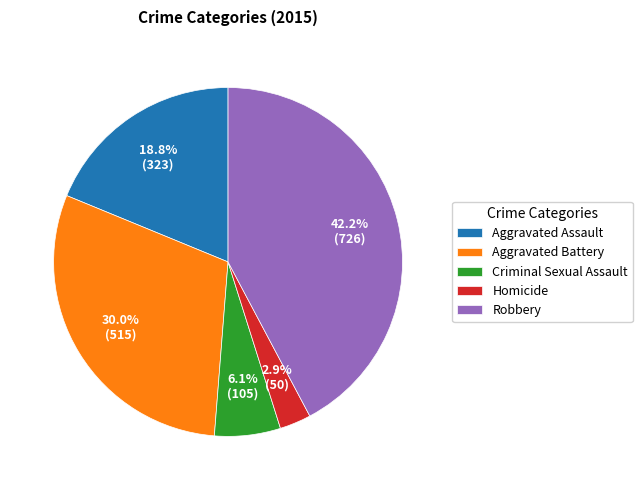

Is there any slice that represents more than half of the pie?

No